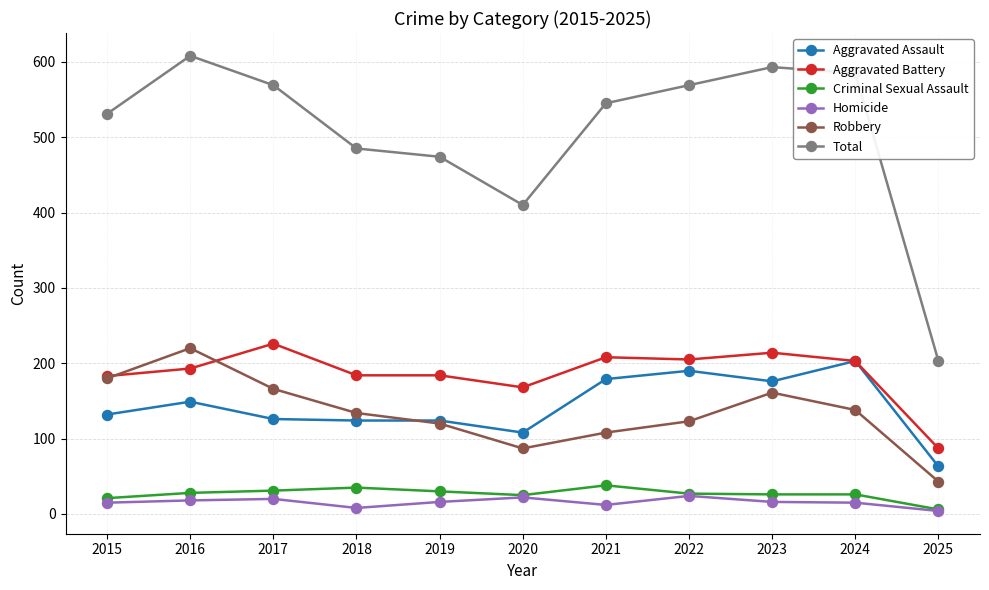

What is the value of the Aggravated Assault point at the 8th from the left?

190